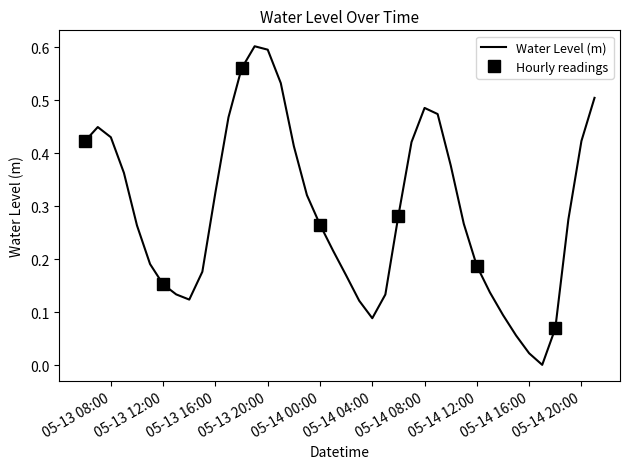

Where is the data nearest to the value 0?

2023-05-14 17:00:00